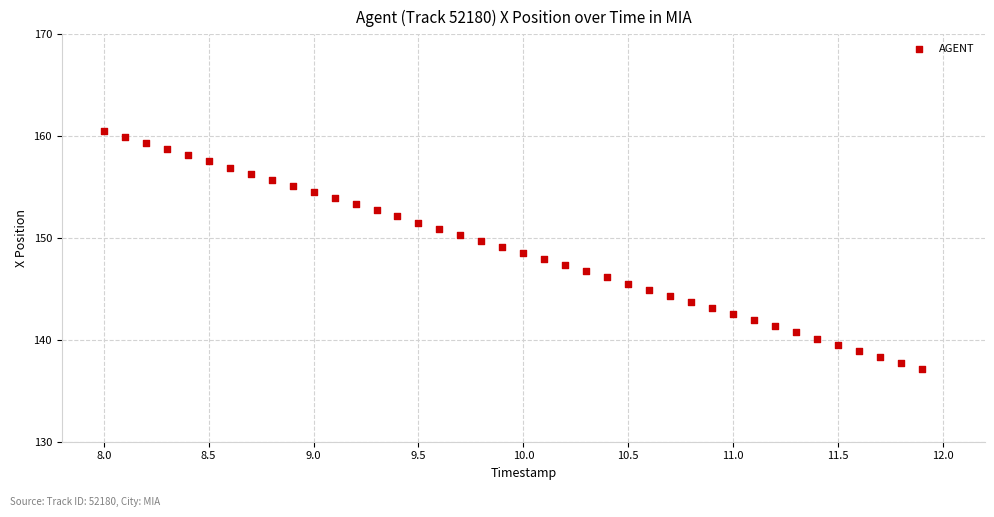

What is the range of Y values (max minus min)?

23.4